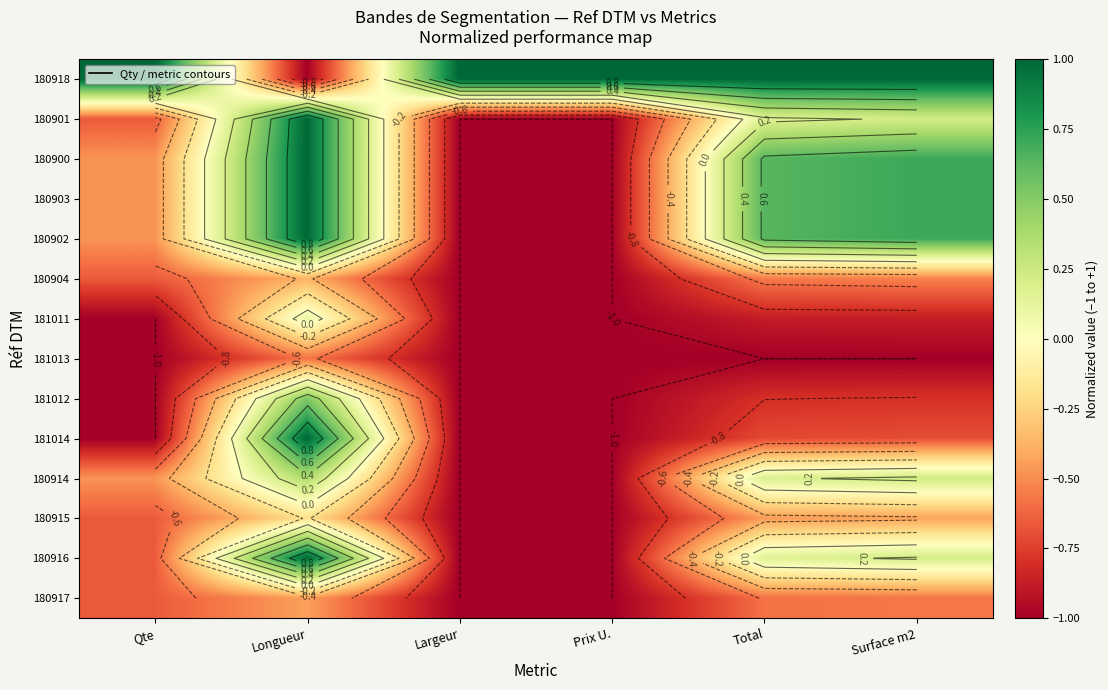

Count the number of data series in this chart.

14